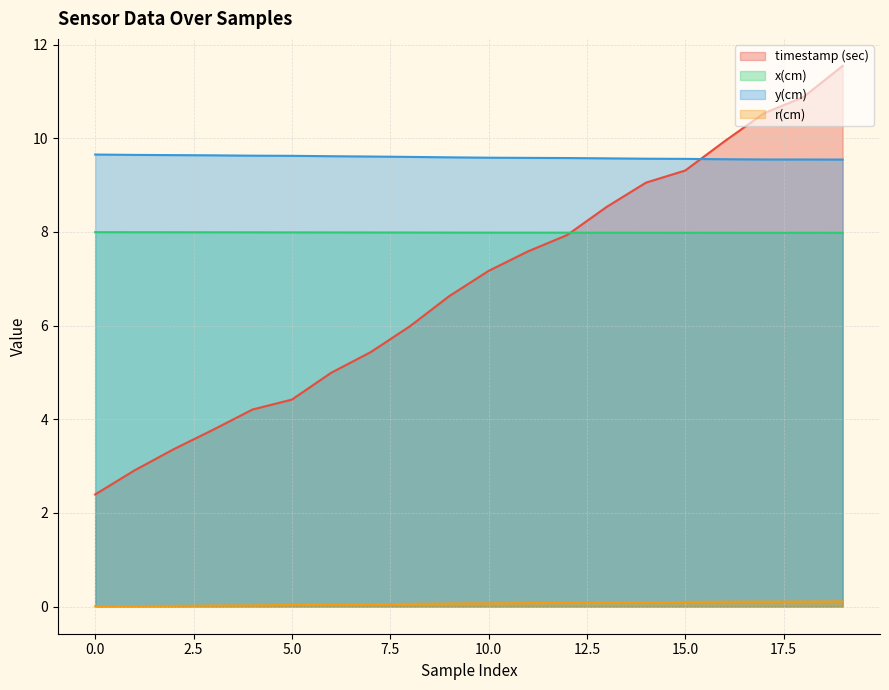

Is it true that timestamp (sec) equals 7.0 at 4?

False